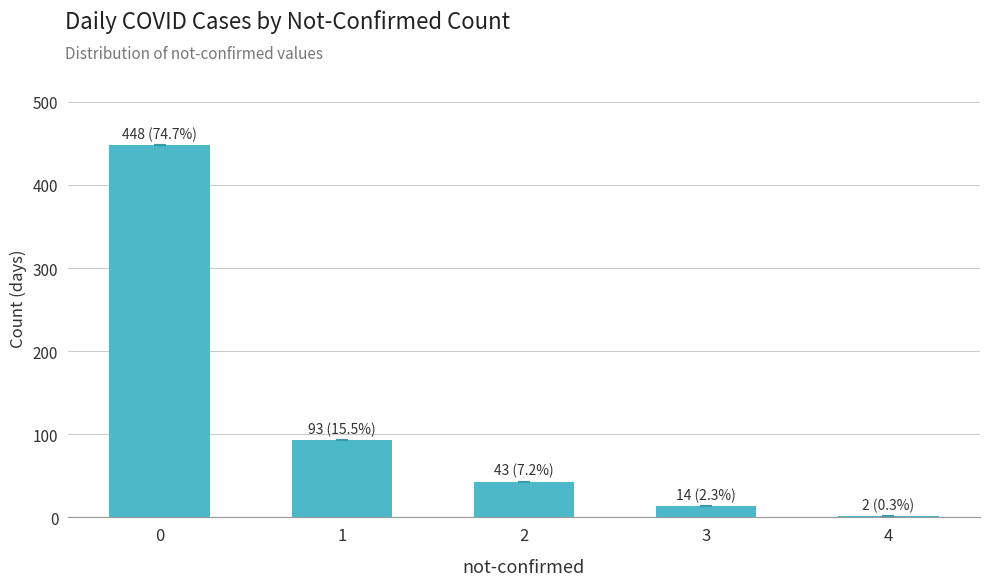

List the labels in order of value, largest first.

0, 1, 2, 3, 4